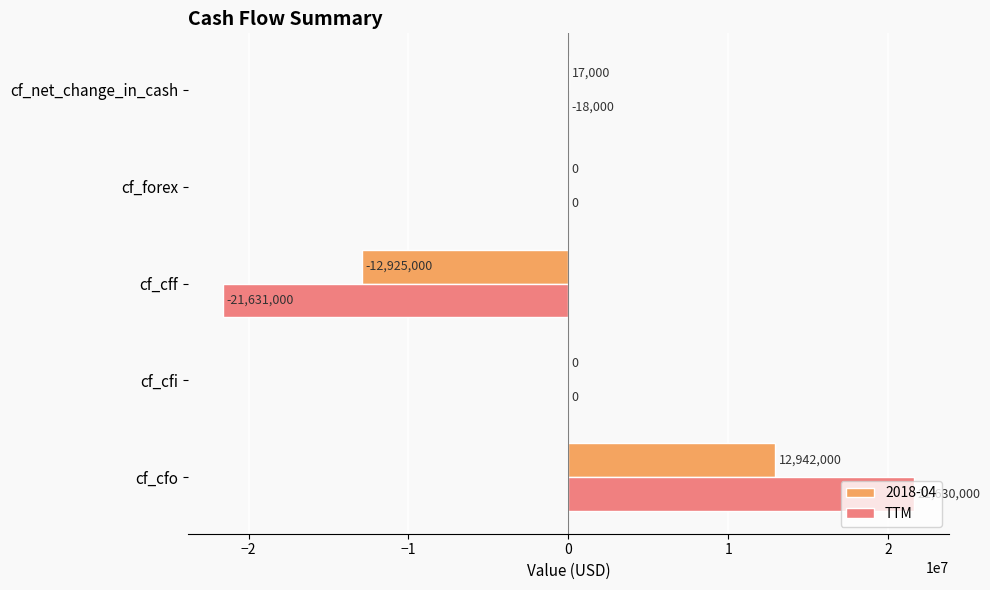

What is the sum of the 2018-04 values at cf_cfo and cf_cff?

17000